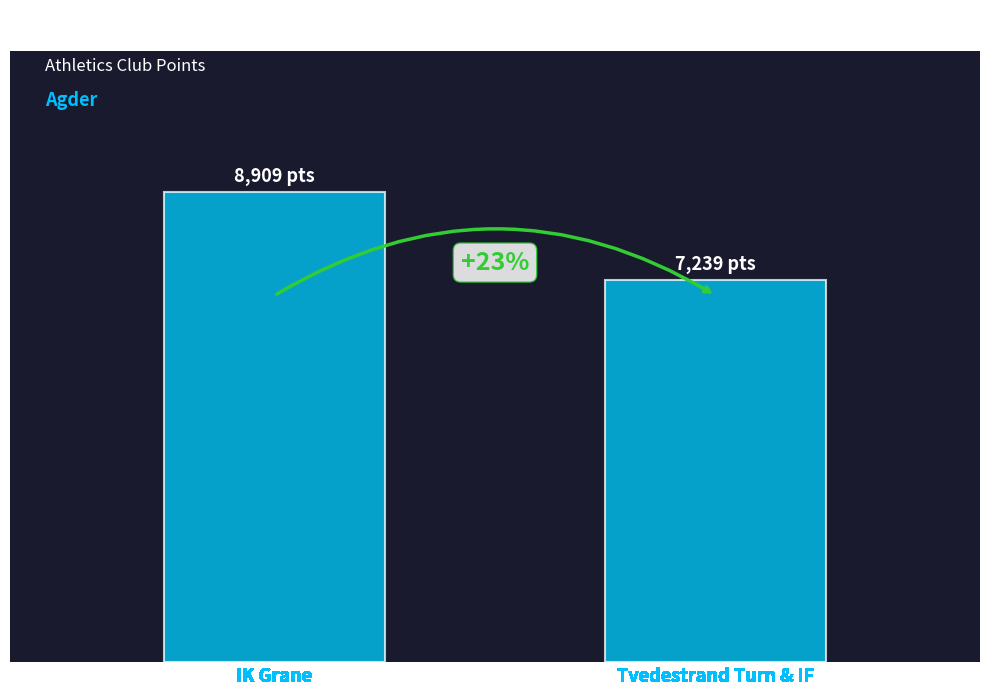

Rank the categories by value from lowest to highest.

Tvedestrand Turn & IF, IK Grane